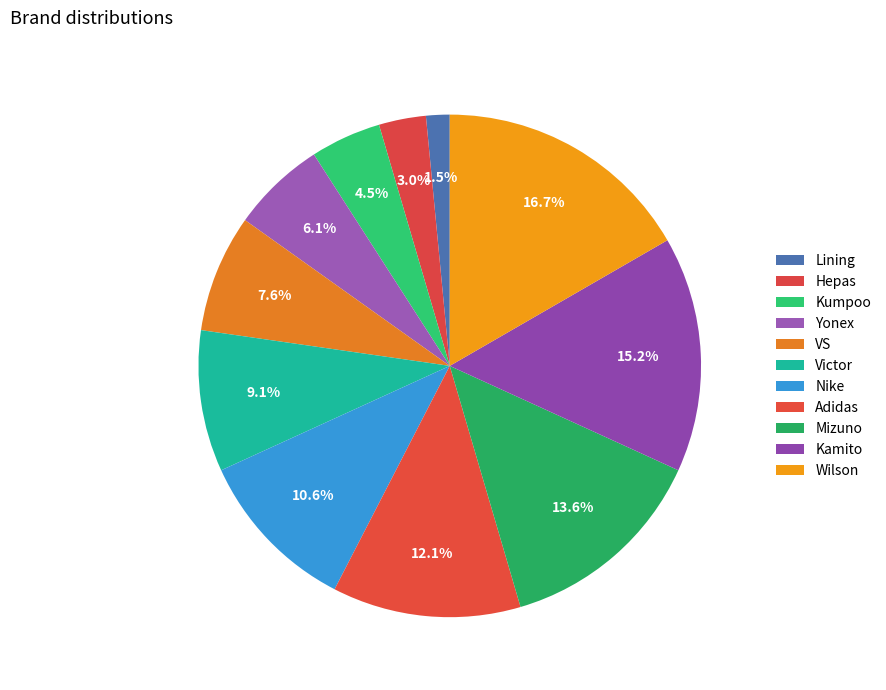

How many slices are in this pie chart?

11